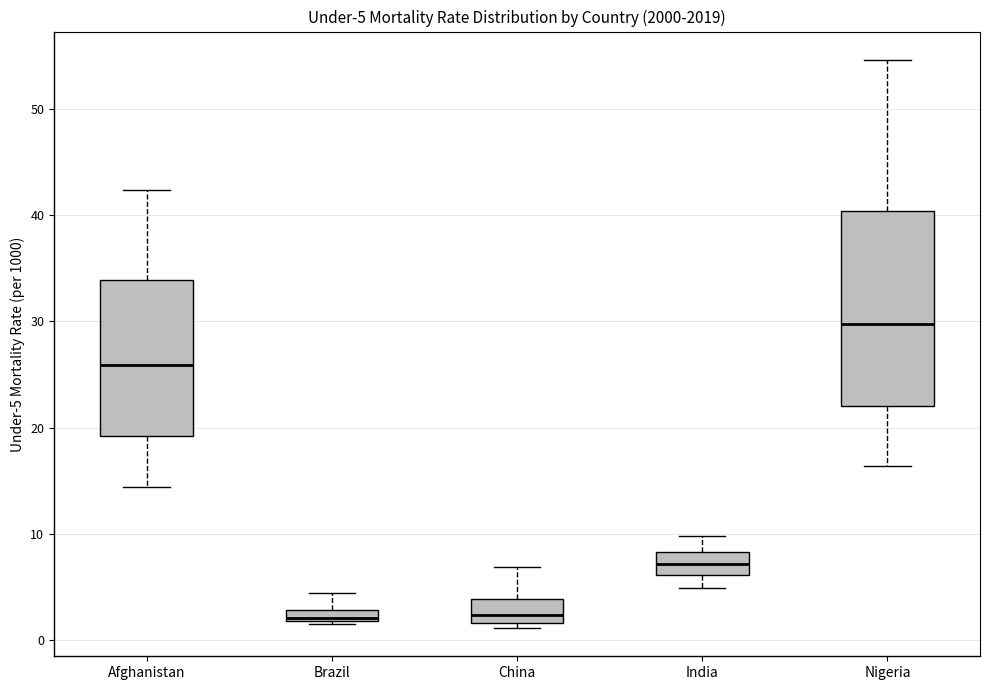

Comparing the boxes themselves (not the whiskers), which one is the tallest?

Nigeria